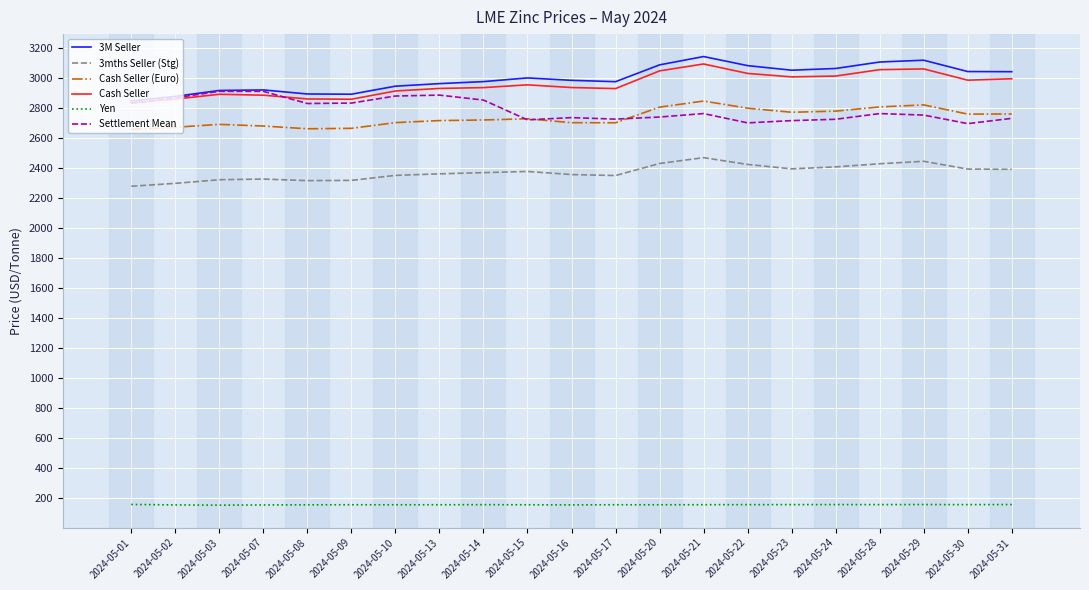

True or false: Cash Seller has more than 0 points higher than both neighbors.

True